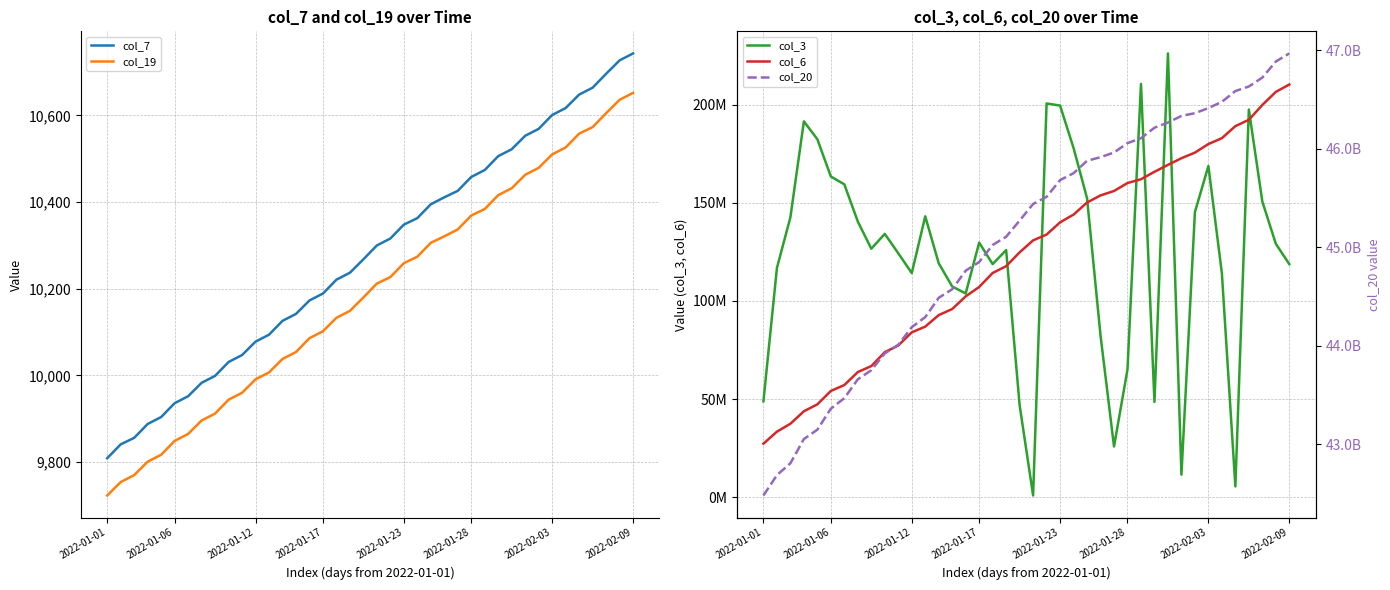

Which category has the highest value in the col_7 series?

2022-02-09